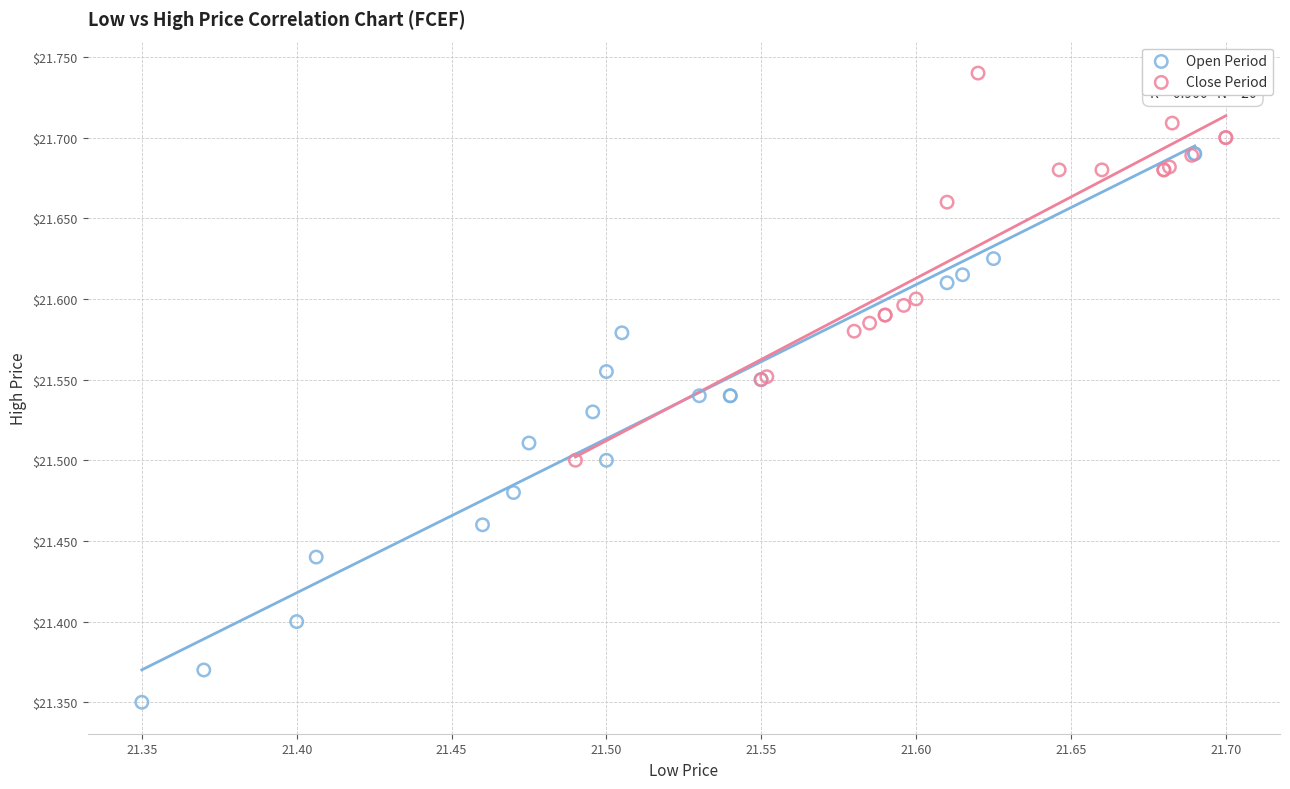

Which series has the largest Y range (max minus min)?

Open Period